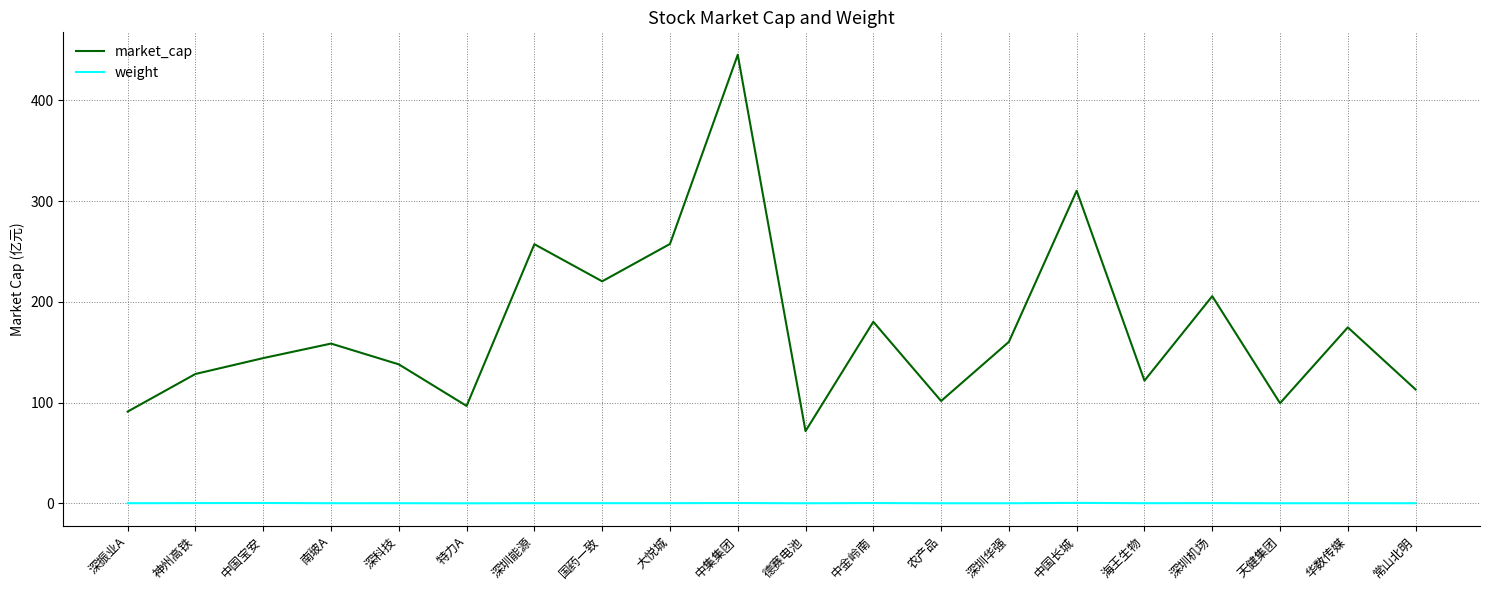

How many lines are shown in the chart?

2